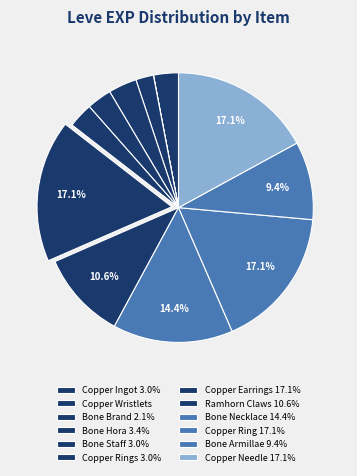

To the nearest percent, what is the difference between the largest and smallest slice percentages?

17%